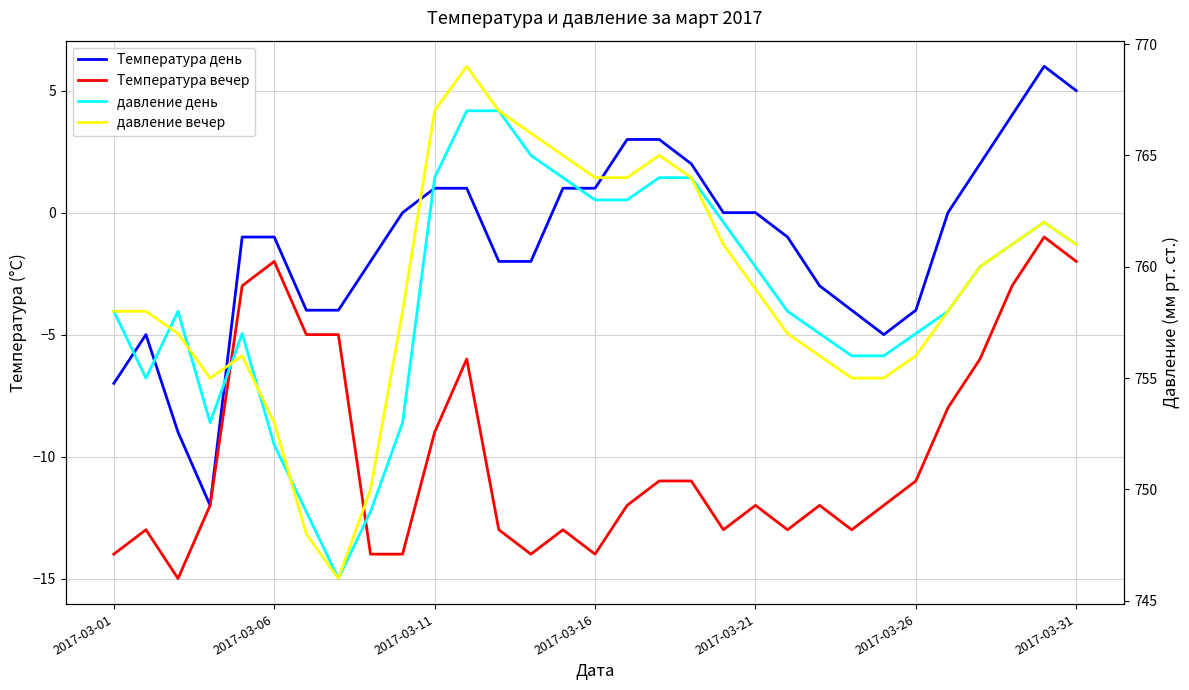

What are all the series names shown in the legend?

Температура день, Температура вечер, давление день, давление вечер